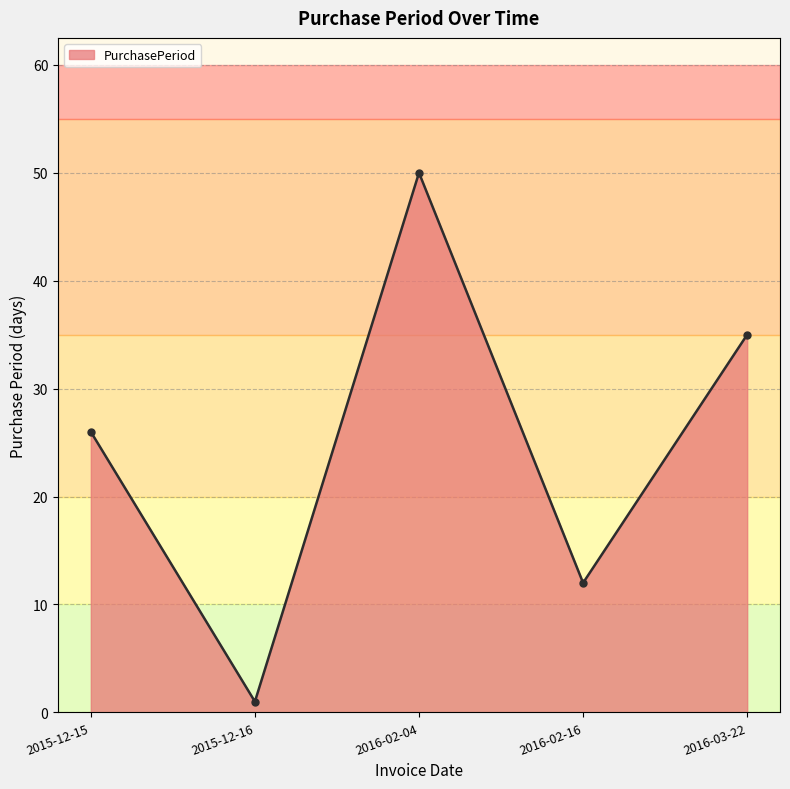

What is the average value?

25